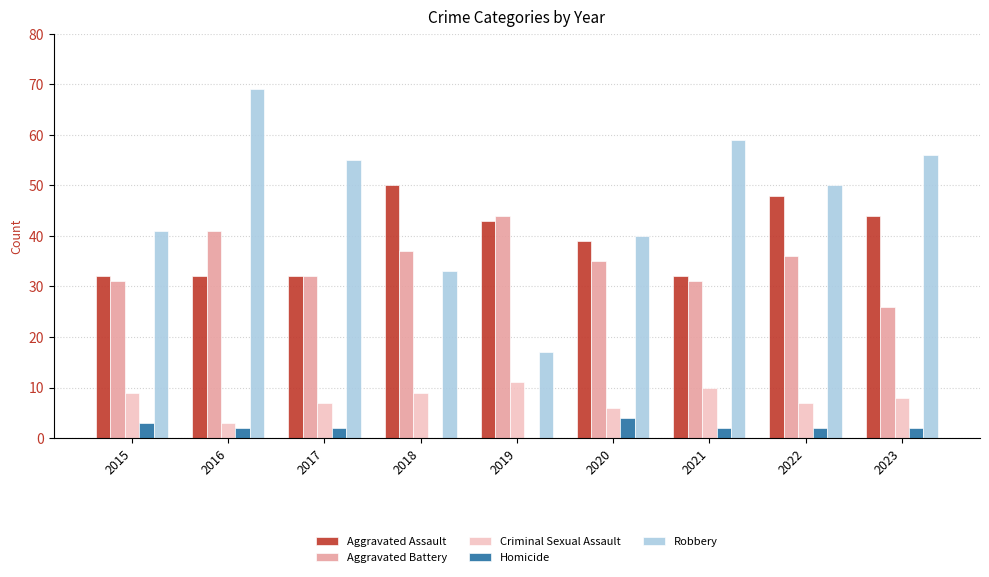

Where is Robbery nearest to the value 43?

2015